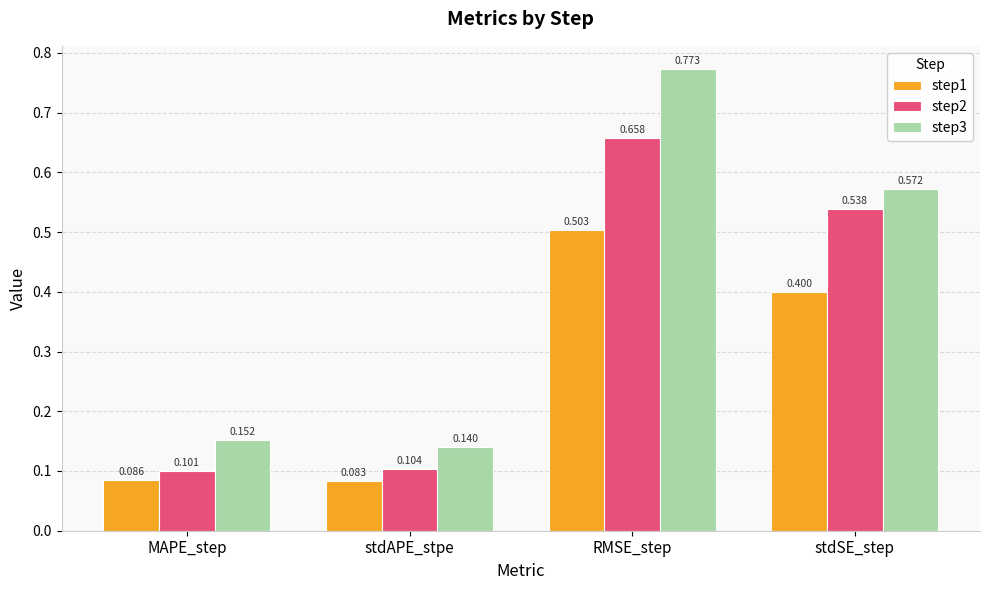

Which category has the lowest value in the step1 series?

stdAPE_stpe